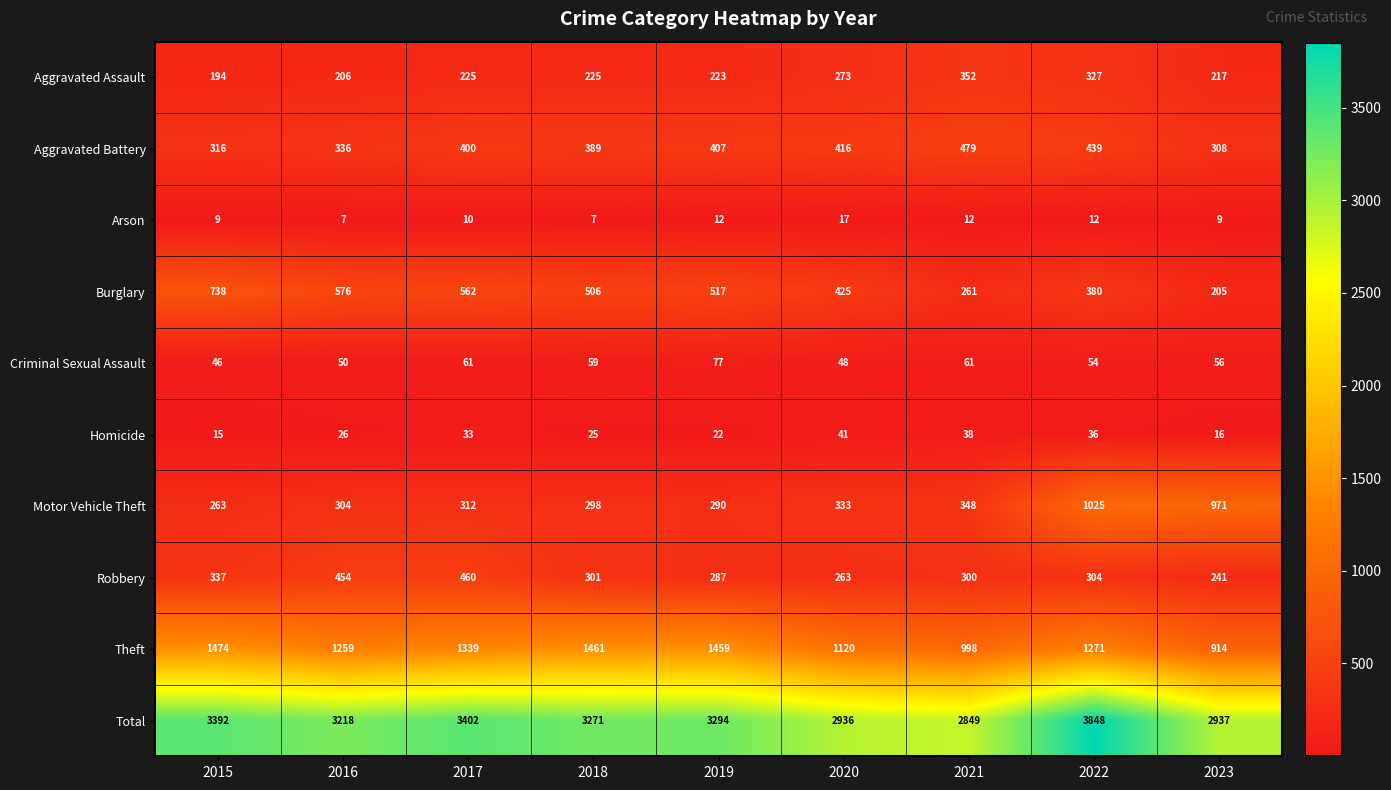

The Aggravated Battery series shows 389 at 2018. True or false?

True